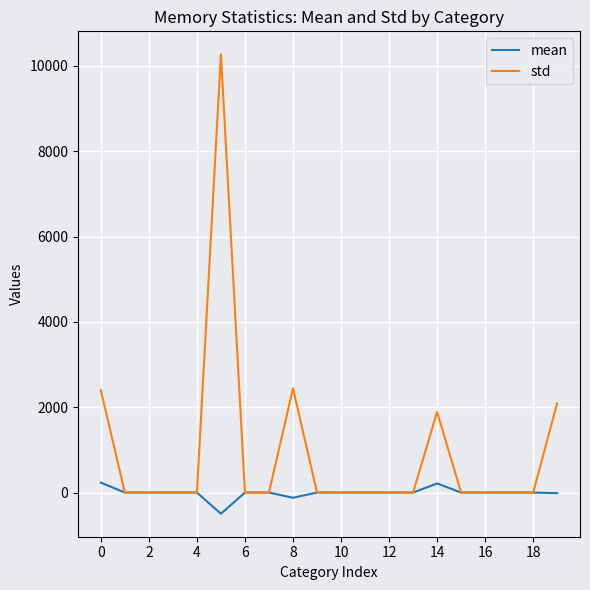

What are all the series names shown in the legend?

mean, std